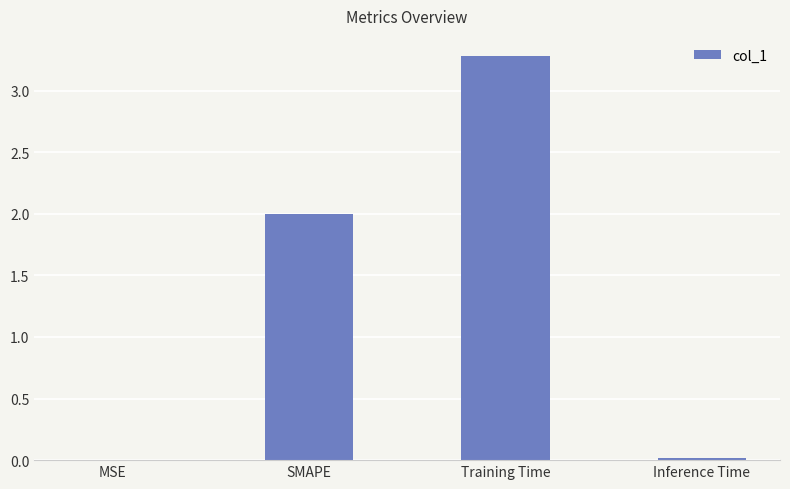

Between Training Time and SMAPE, which is larger?

Training Time